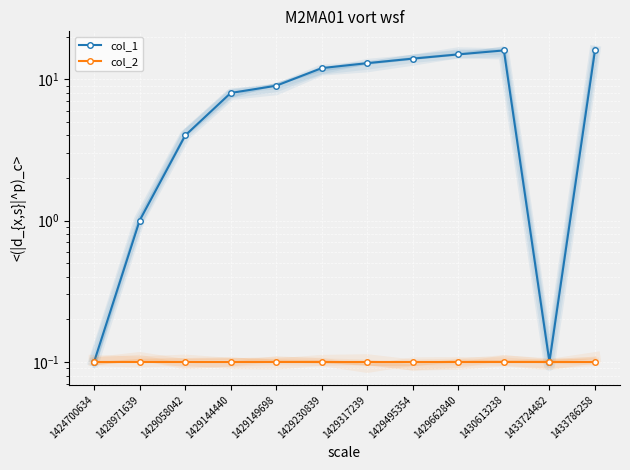

True or false: col_2 has a value of 0.2 at 1429058042.

False